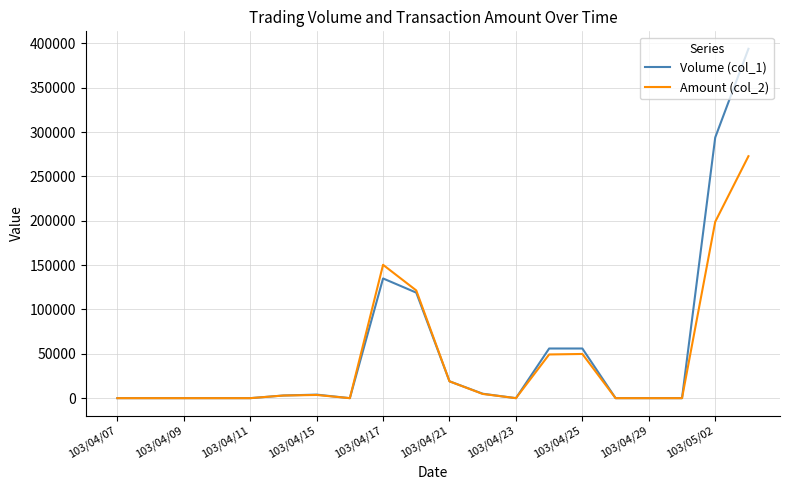

List the series in order of their peak value, lowest first.

Amount (col_2), Volume (col_1)